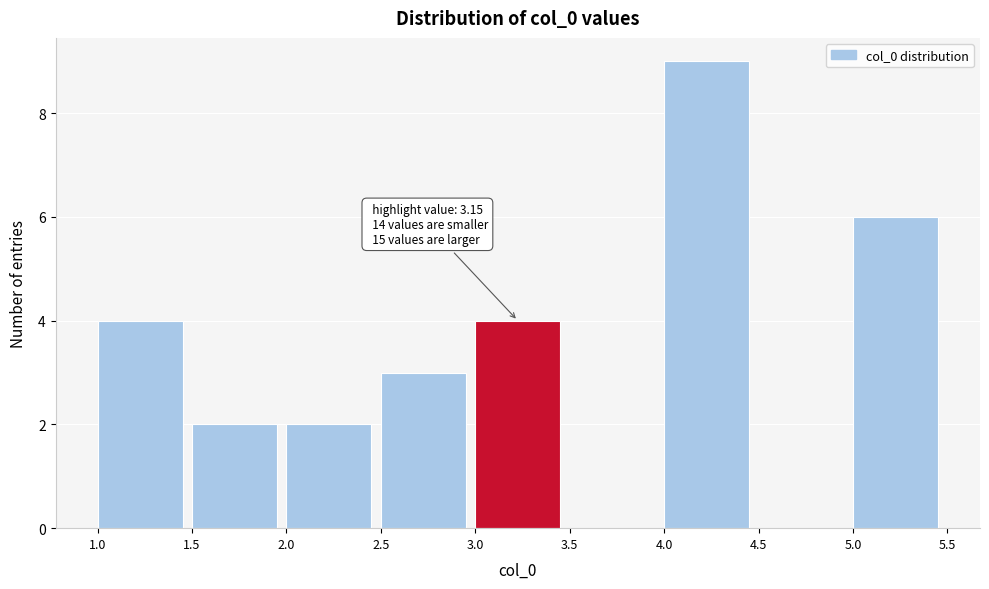

Which range on the x-axis has the tallest bar?

4.0 to 4.5